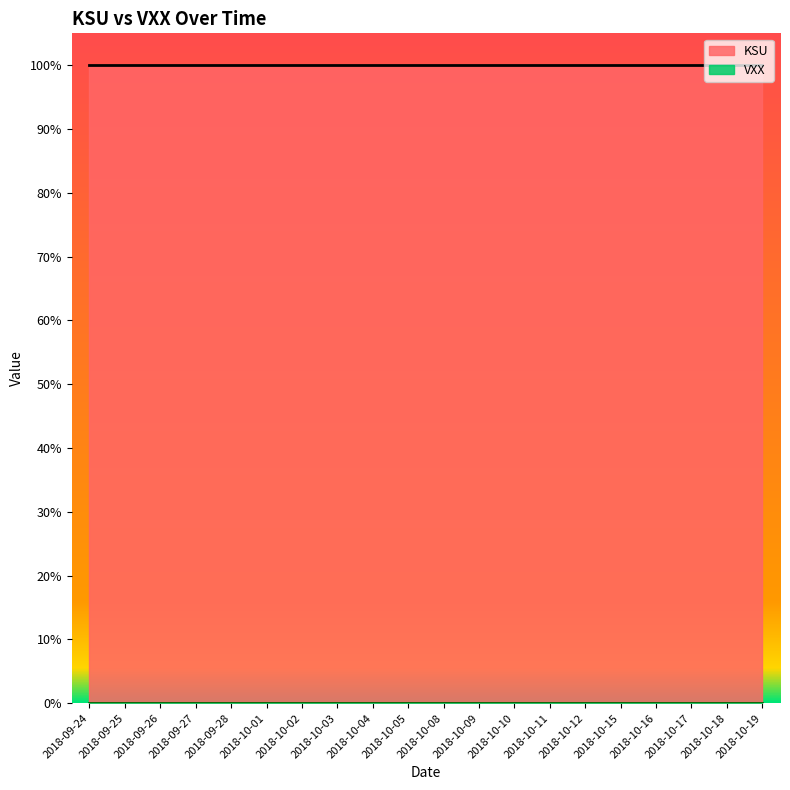

True or false: VXX and KSU intersect in this chart.

False